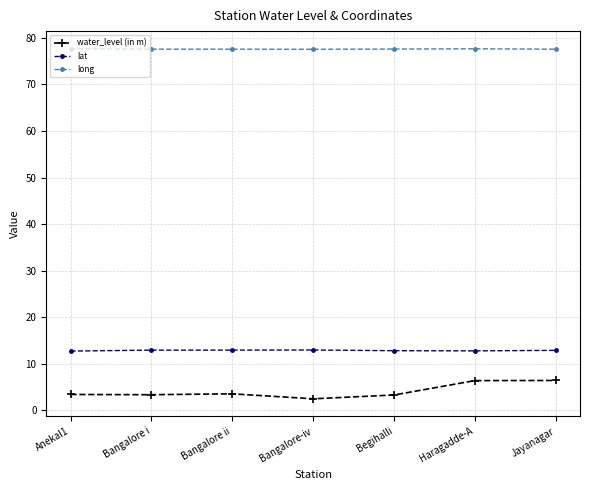

True or false: lat and water_level (in m) cross at least once.

False